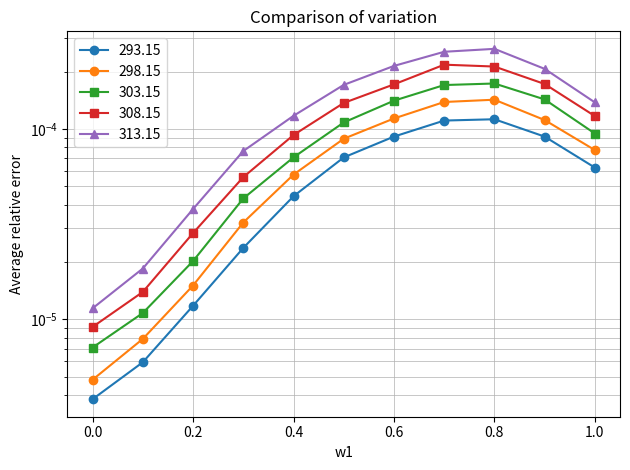

Rank the series at 0.9 from lowest to highest value.

293.15, 298.15, 303.15, 308.15, 313.15